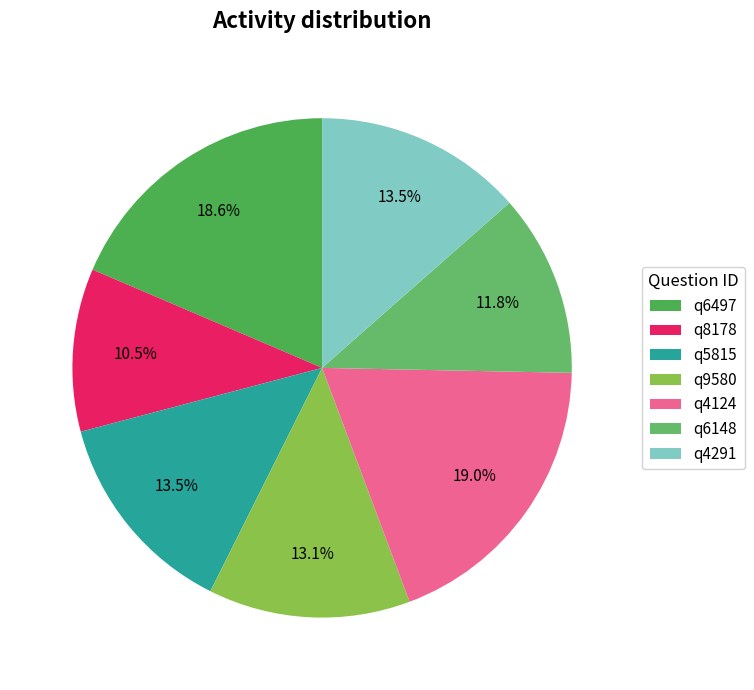

To the nearest percent, what percentage of the pie is q4291?

14%